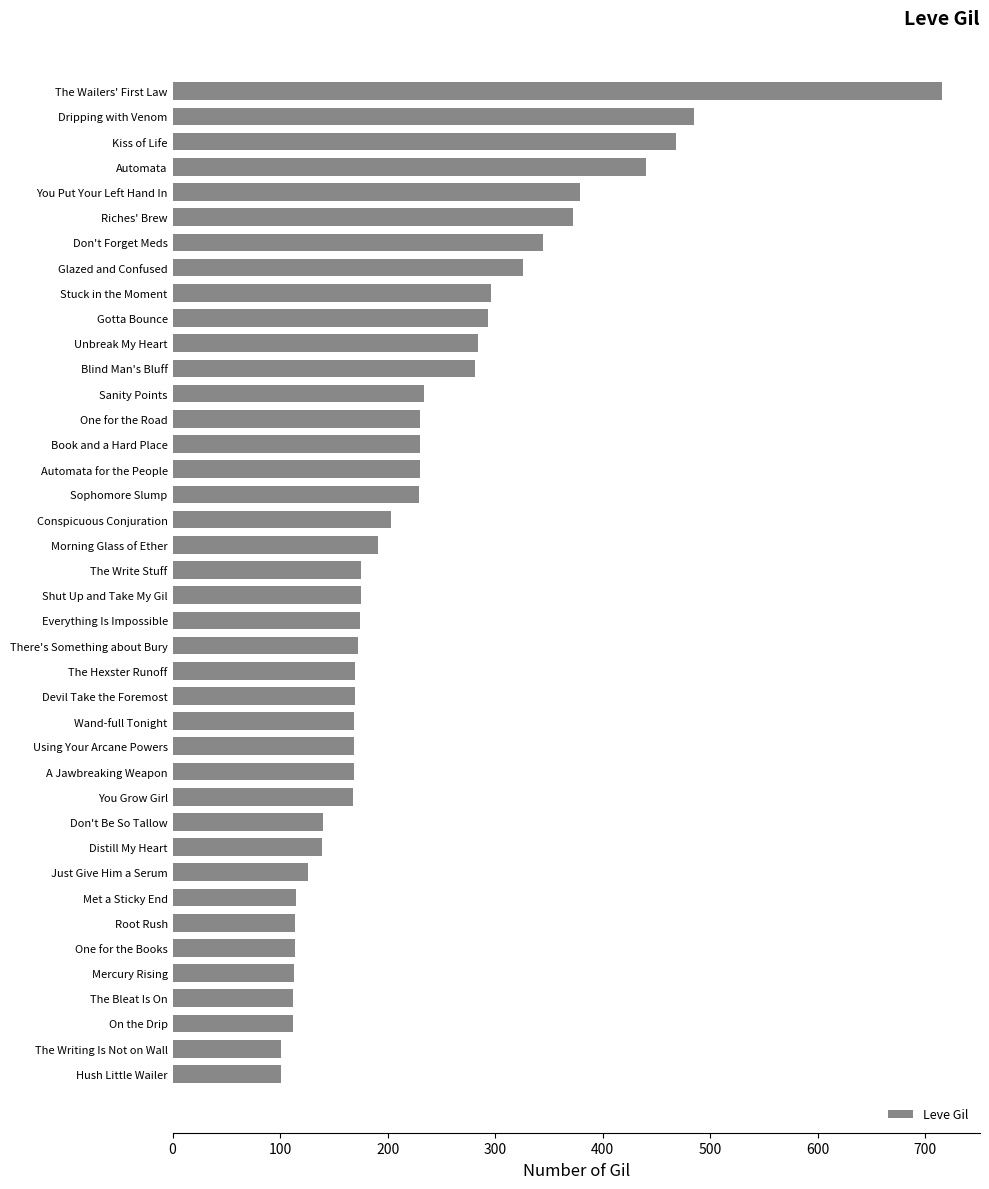

What position from the bottom is Conspicuous Conjuration?

23